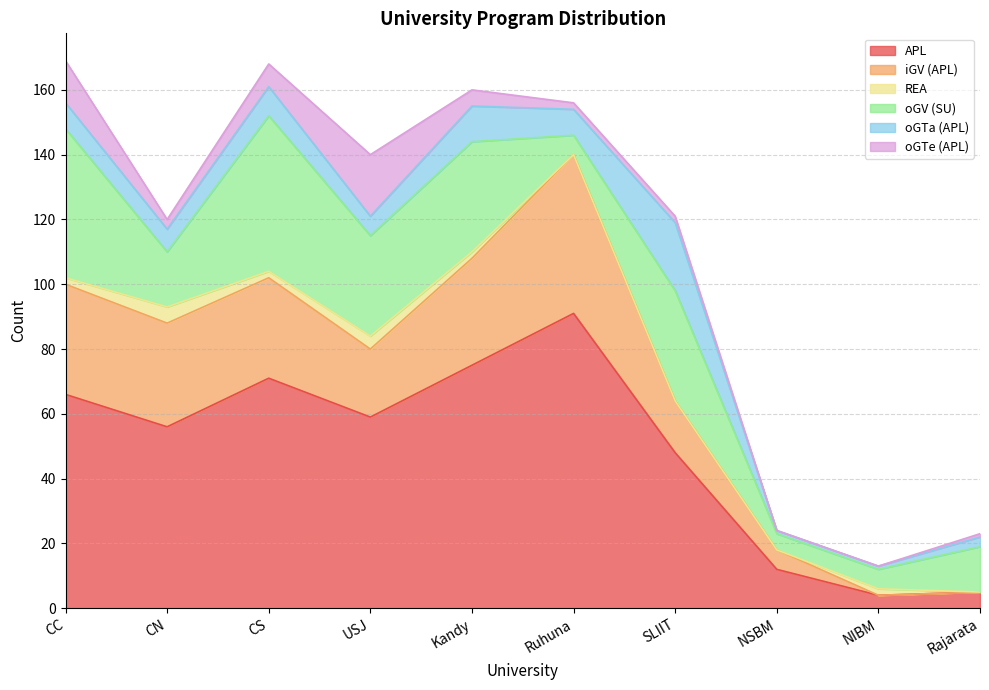

List the labels in order of REA value, largest first.

CN, USJ, CC, CS, Kandy, NIBM, Ruhuna, SLIIT, NSBM, Rajarata